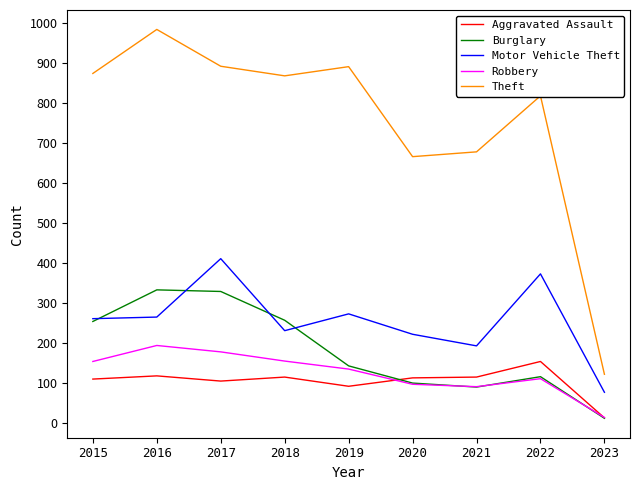

At 2017, list the series in order from smallest to largest.

Aggravated Assault, Robbery, Burglary, Motor Vehicle Theft, Theft